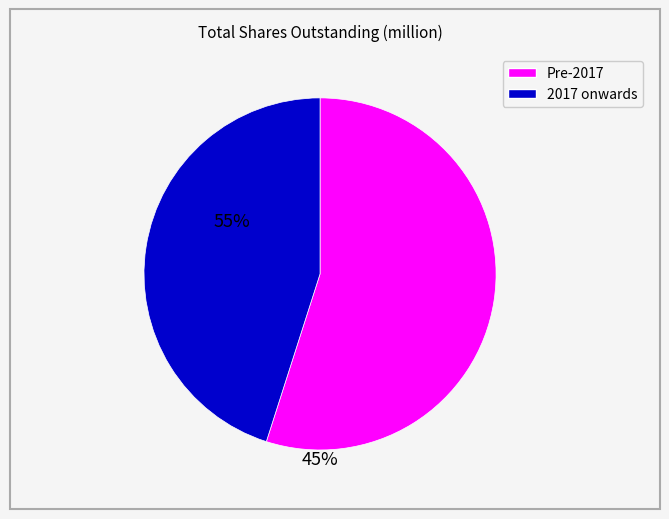

Is there a majority slice in this chart?

Yes